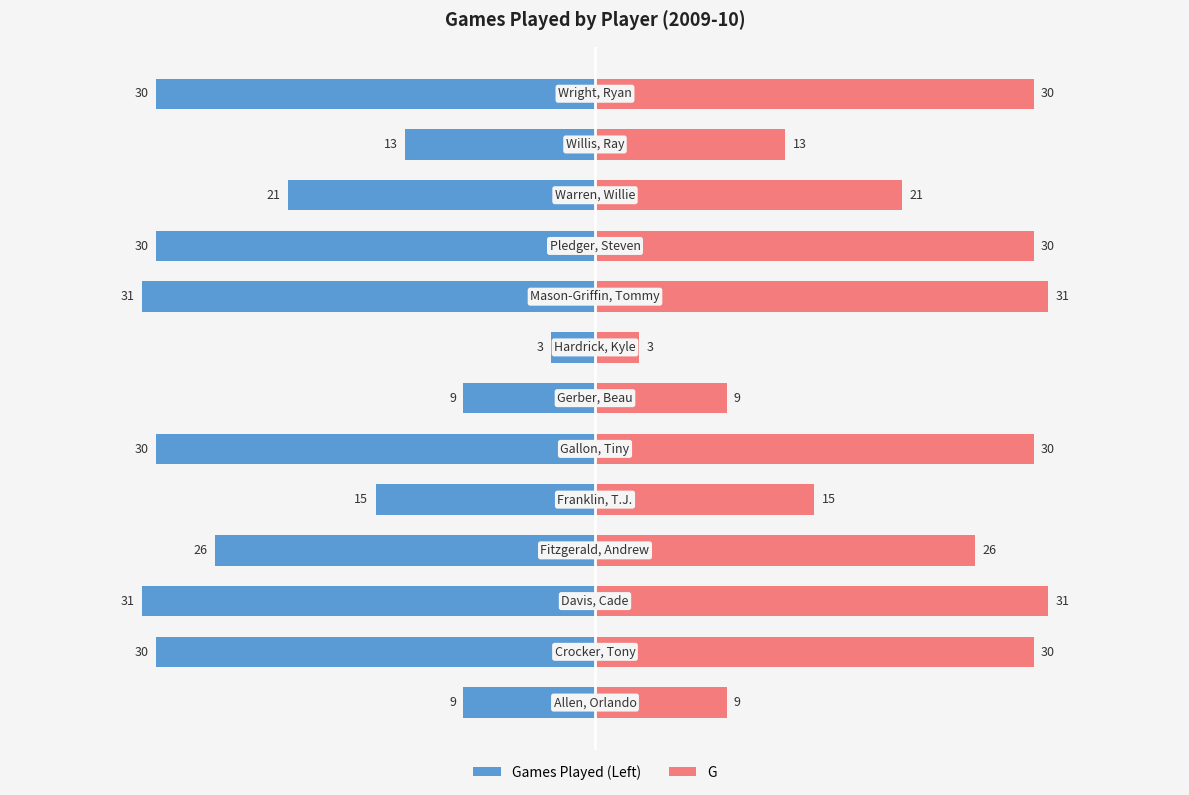

Is the value of Games Played (Left) at 12 greater than the value of G at 8?

No